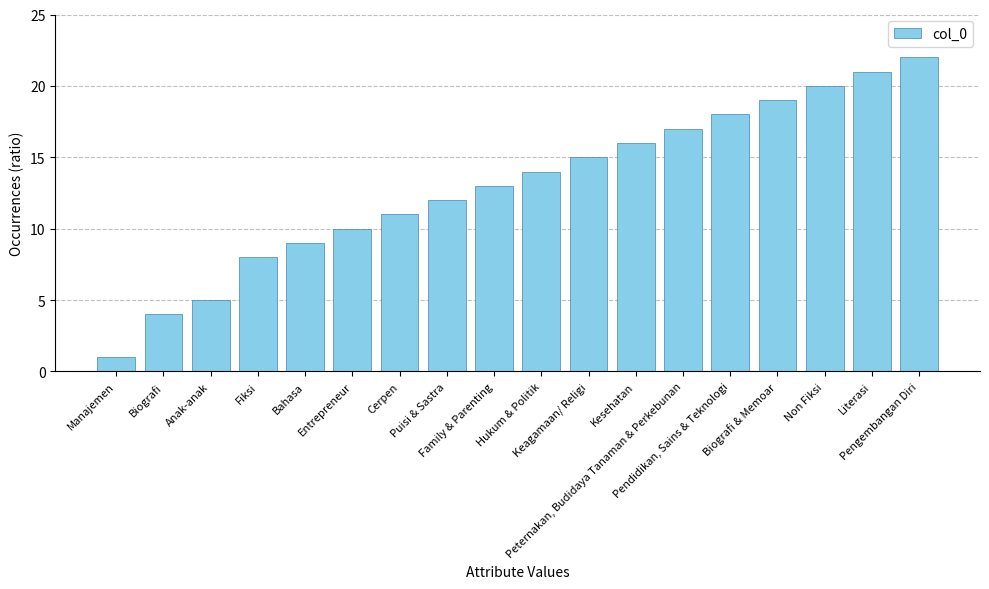

What is the label of the 3rd bar from the right?

Non Fiksi